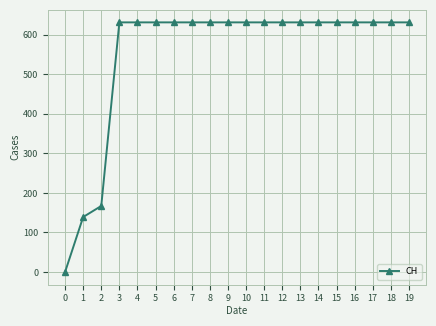

What is the greatest value displayed?

631